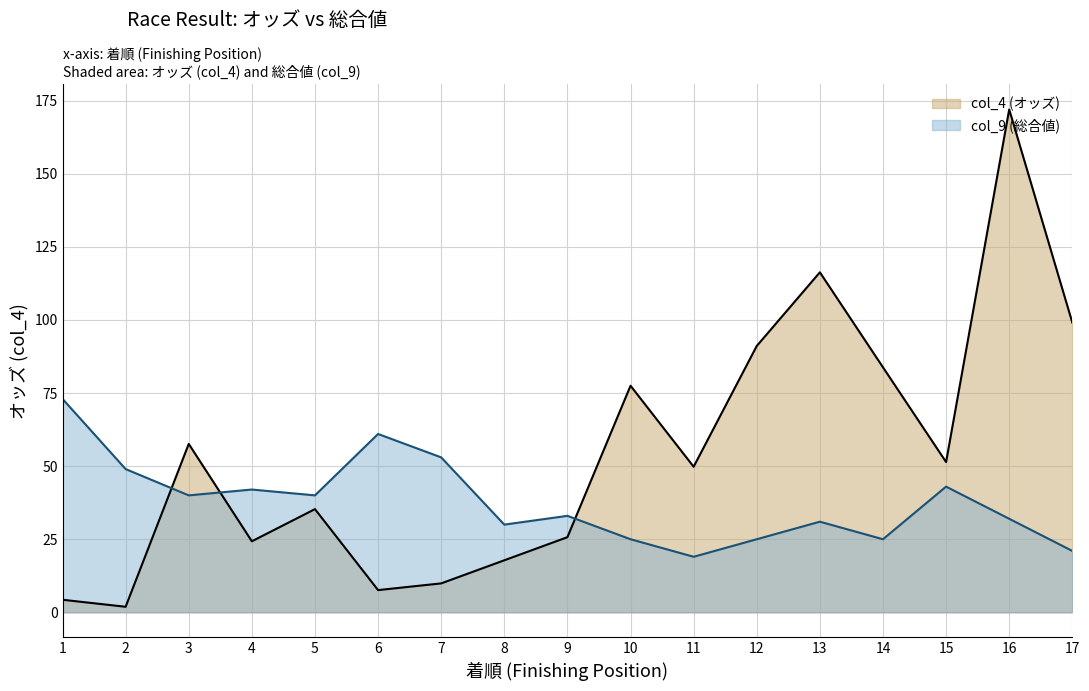

Read the col_9 line value at 15.

43.0